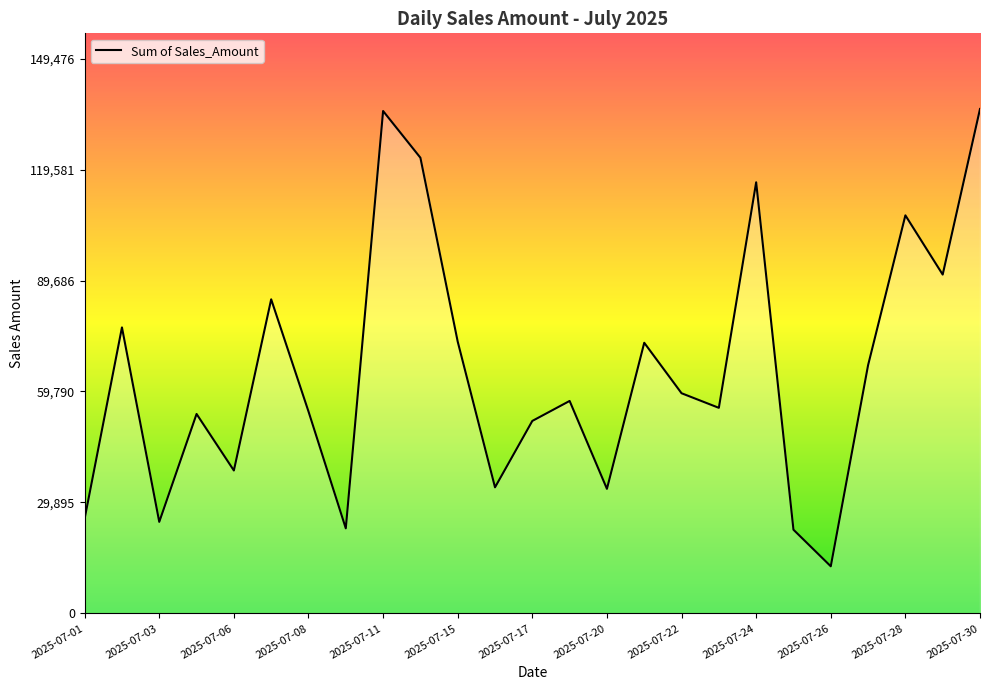

What is the greatest value displayed?

135888